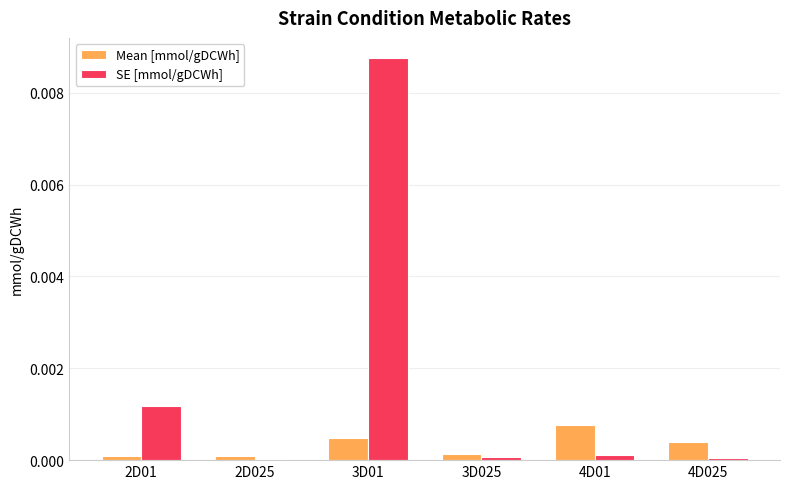

Which category has the highest value in the SE [mmol/gDCWh] series?

3D01